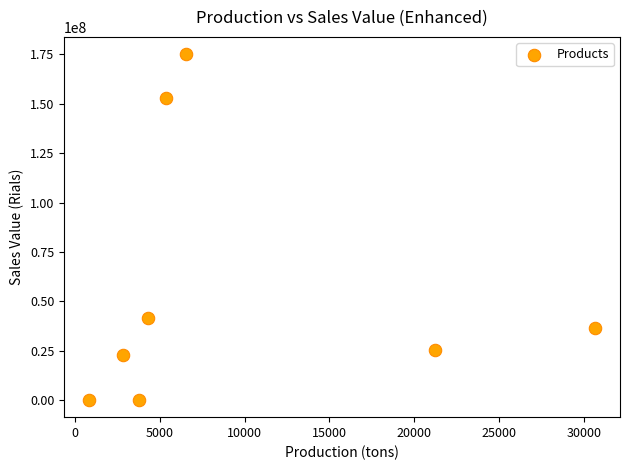

What Y value in the scatter plot is closest to 87628520?

41415925